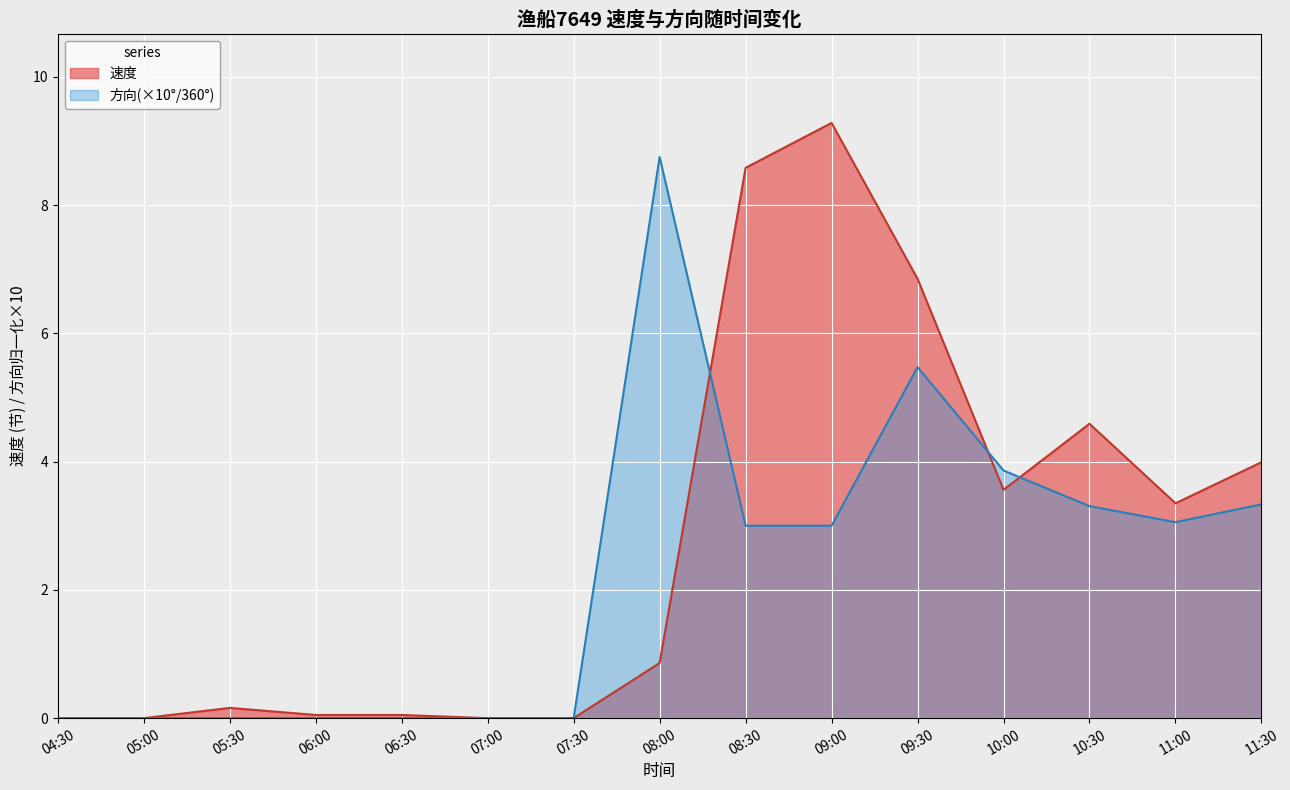

True or false: 速度 has more than 1 interior local peaks.

True